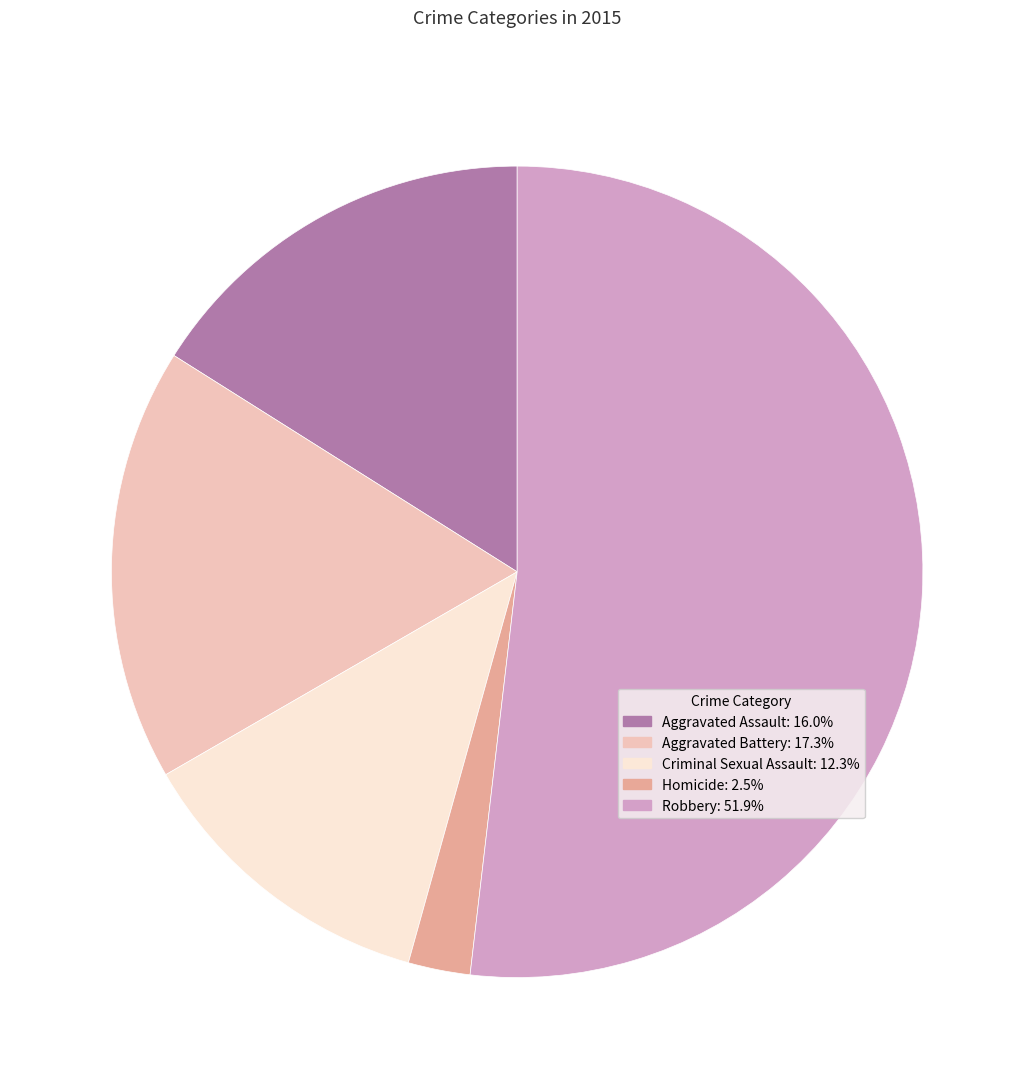

Between Homicide and Aggravated Assault, which is larger?

Aggravated Assault